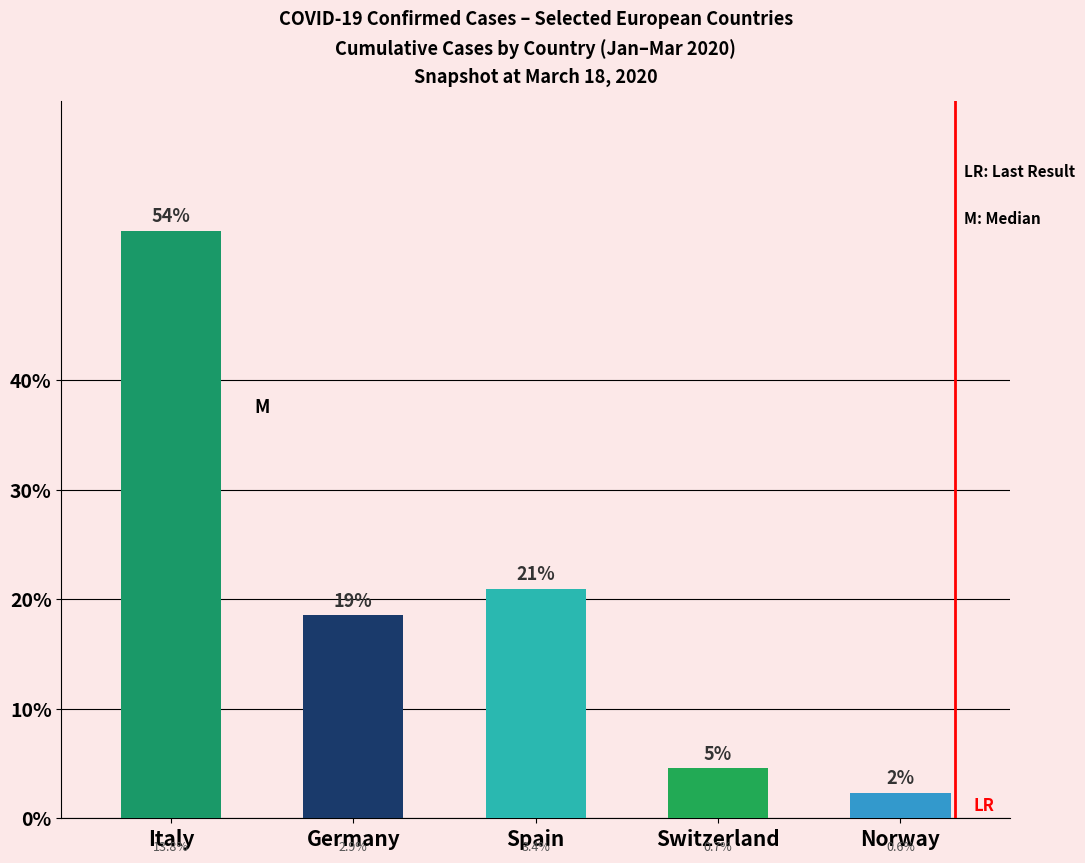

Does the chart contain any negative values?

No